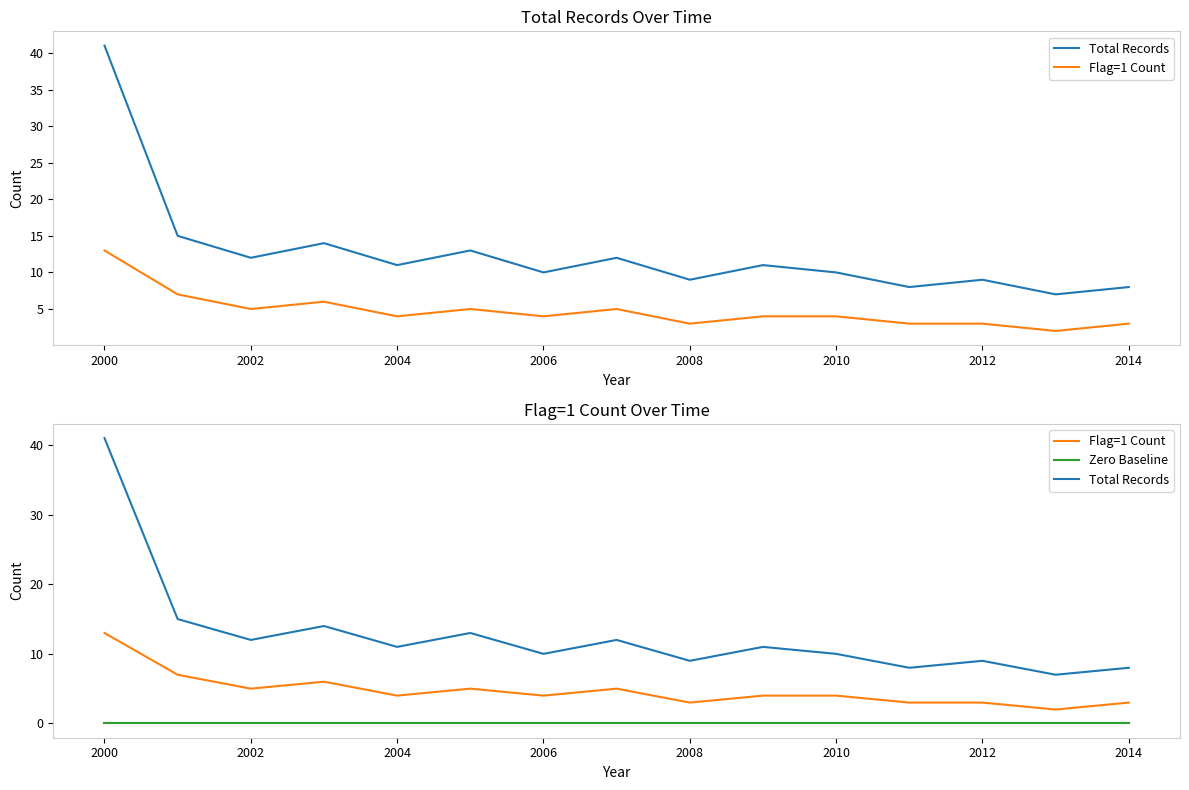

True or false: Total Records and Zero Baseline cross at least once.

False